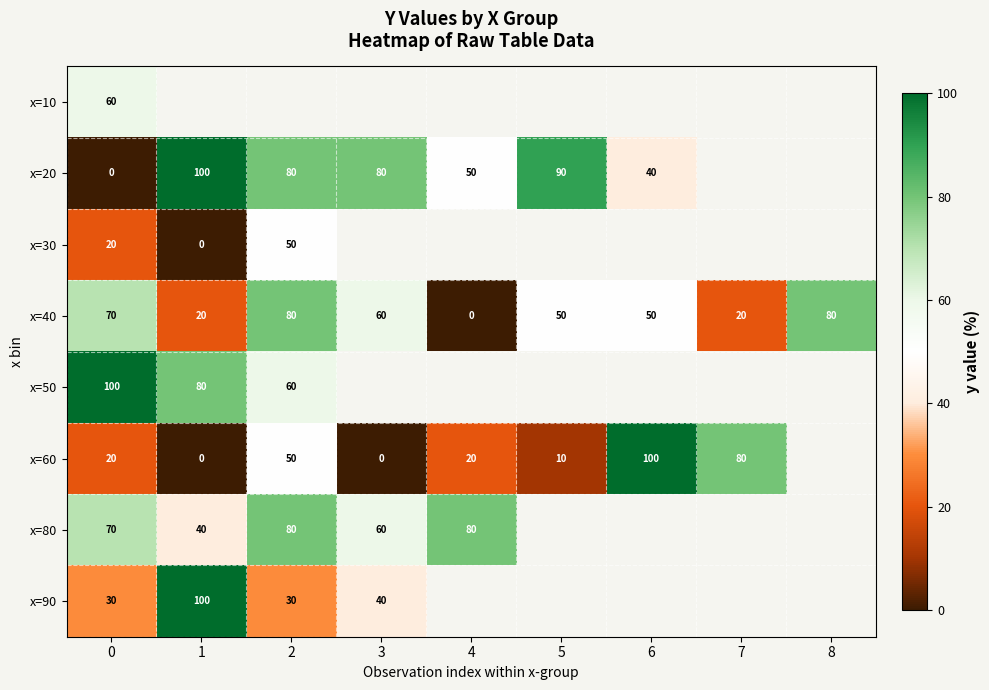

What is the sum of the x=60 values at 7 and 3?

80